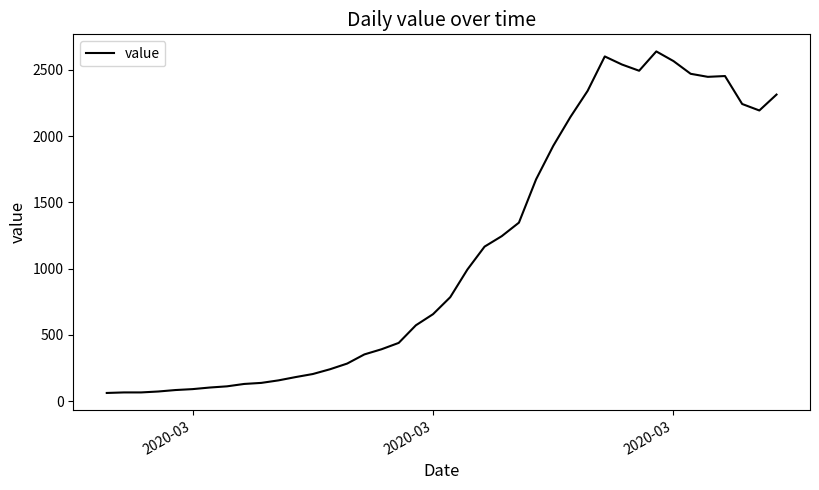

What is the minimum value shown in the chart?

61